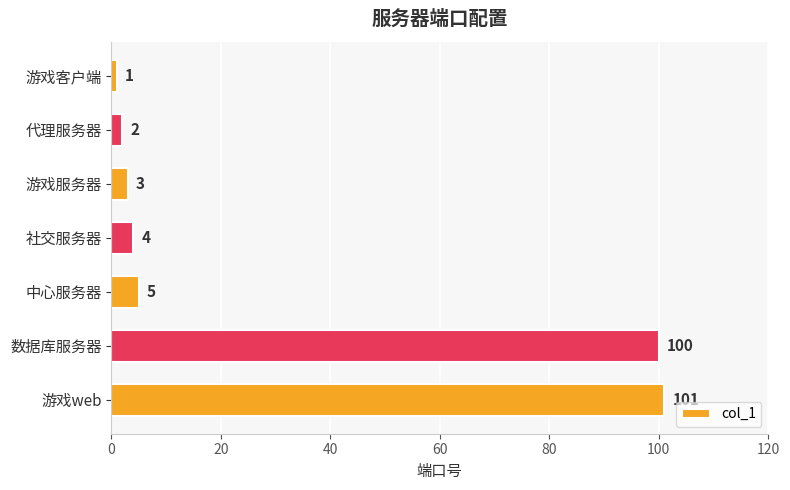

Reading top to bottom, list all the values displayed in this chart.

1	2	3	4	5	100	101